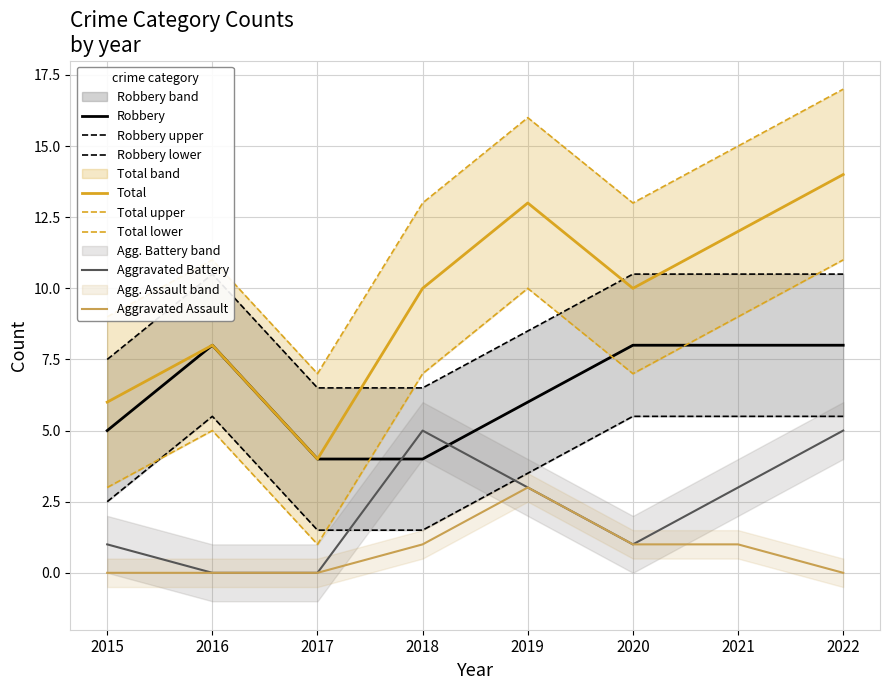

How many lines are shown in the chart?

4